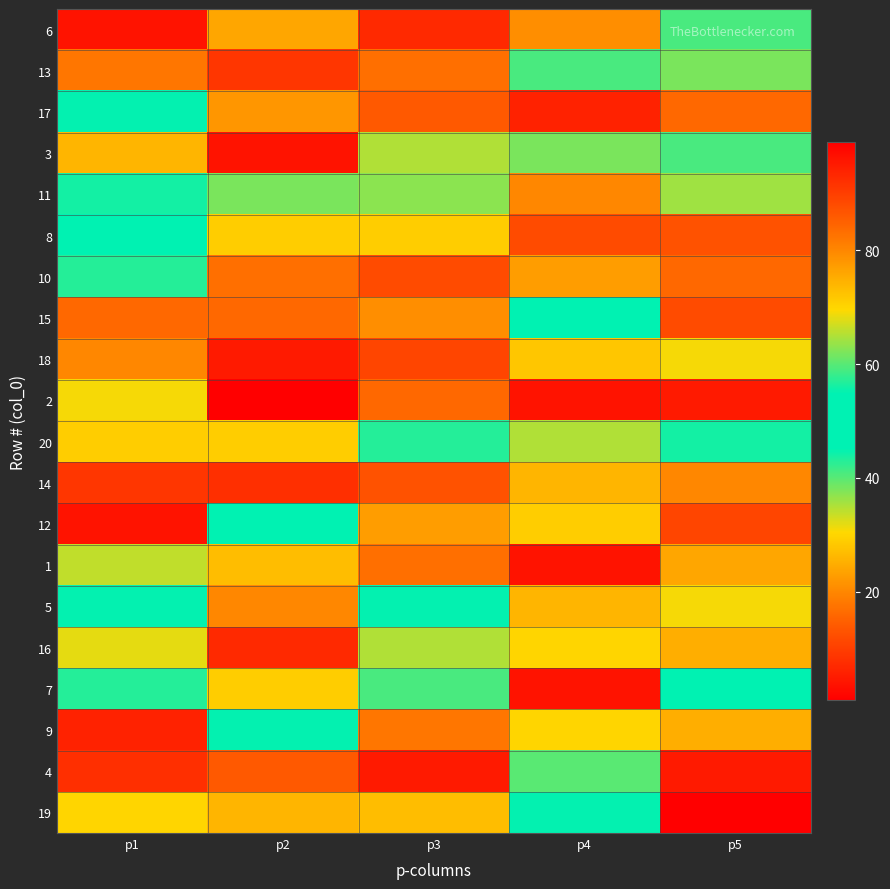

At how many categories does at least one series exceed 54?

5